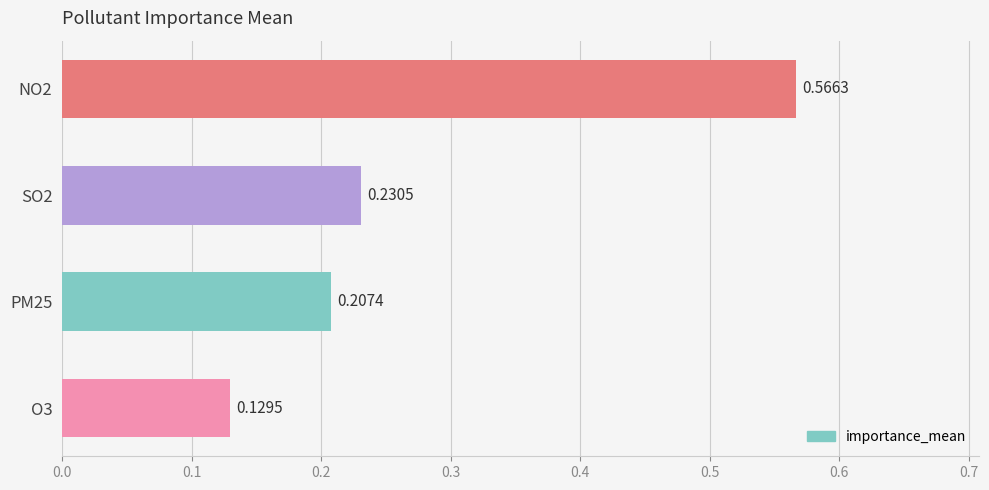

Rank the categories by value from lowest to highest.

O3, PM25, SO2, NO2